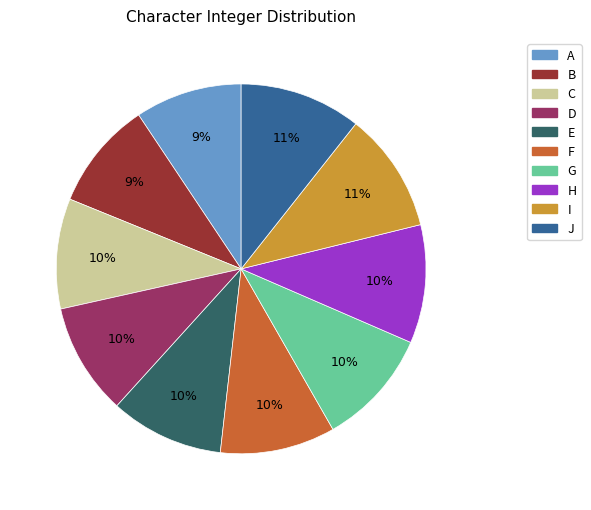

What is the ratio of the value at J to the value at F?

1.1